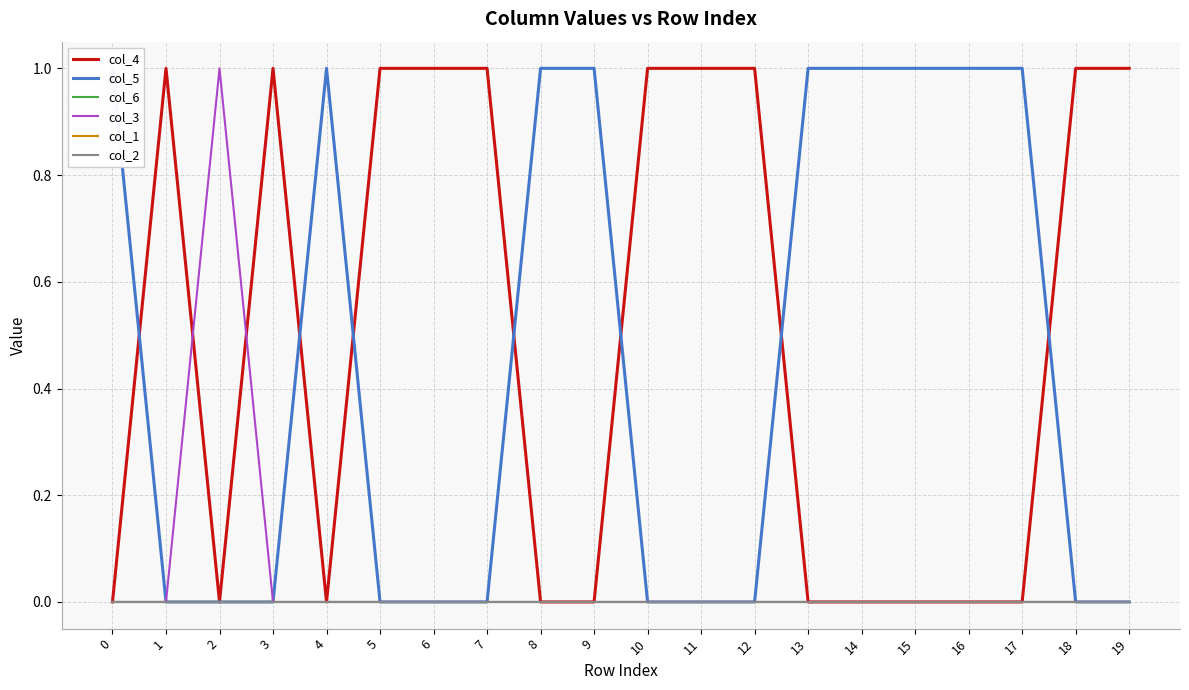

Which label corresponds to the largest value in the chart?

1